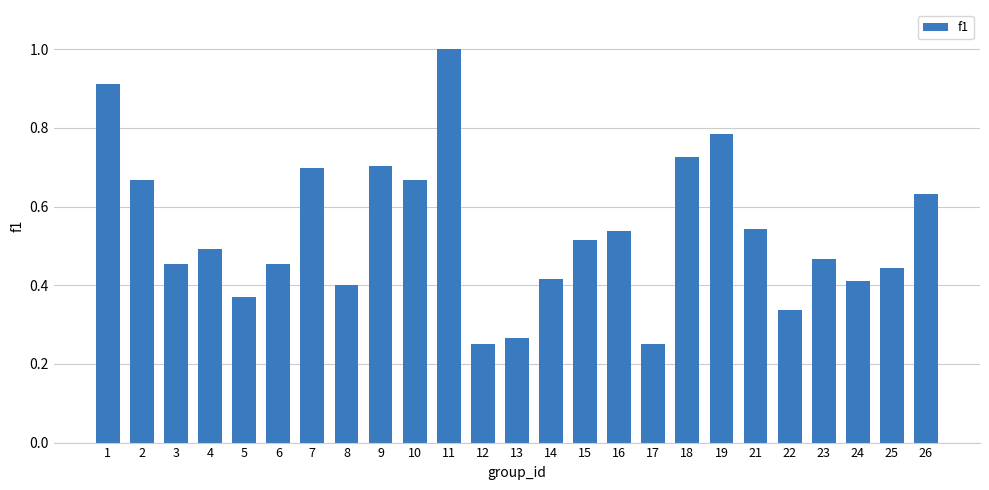

What is the sum of all values?

13.4